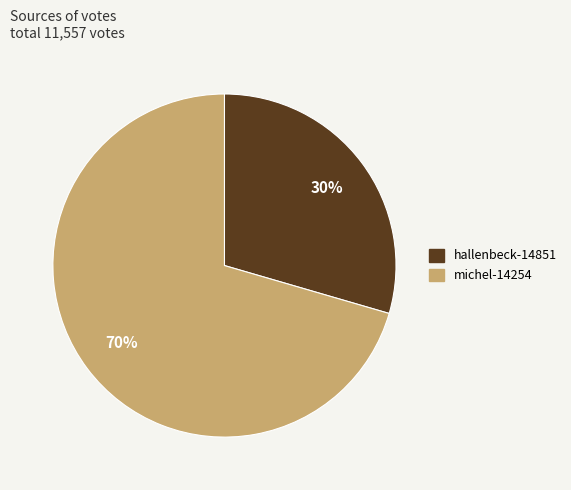

Is the sum of michel-14254 and hallenbeck-14851 greater than half?

Yes